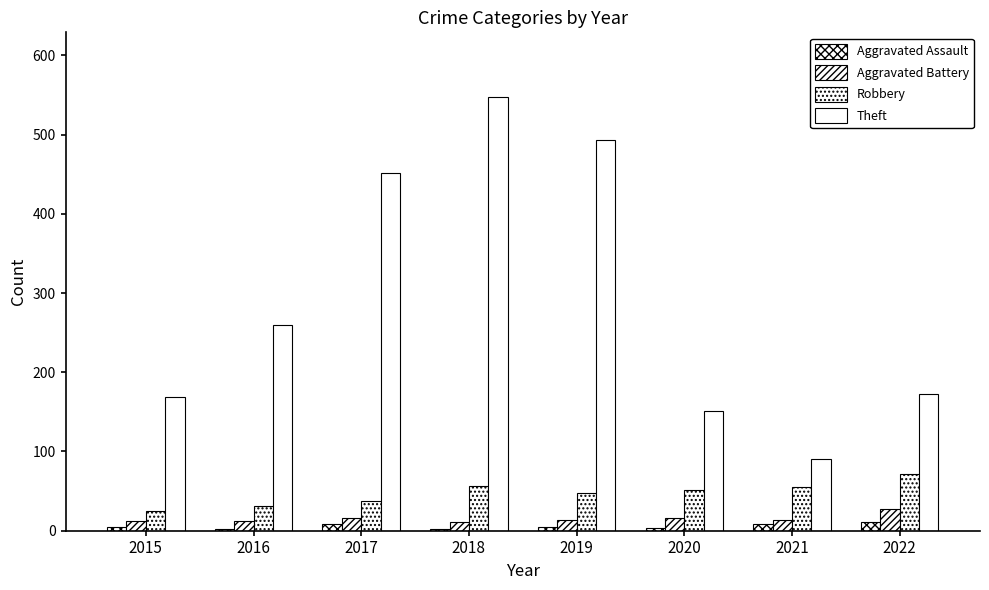

What is the value of the Theft bar at the 5th from the left?

493